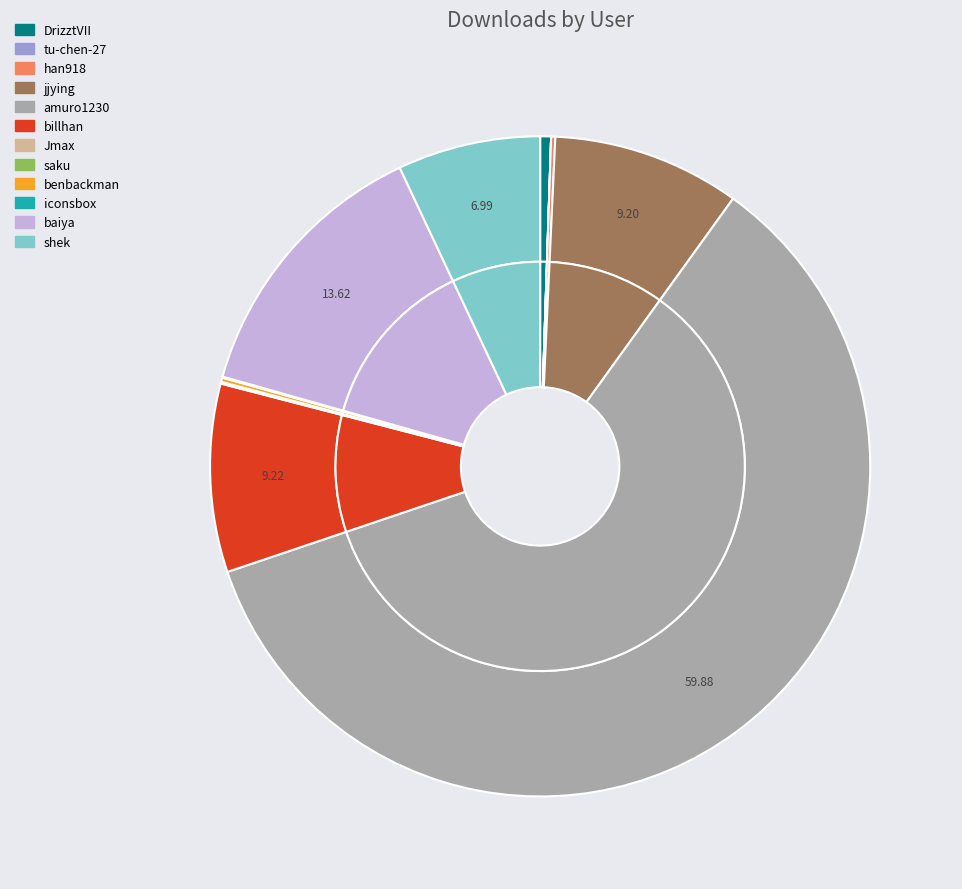

The Jmax slice represents 1% of the pie. True or false?

False